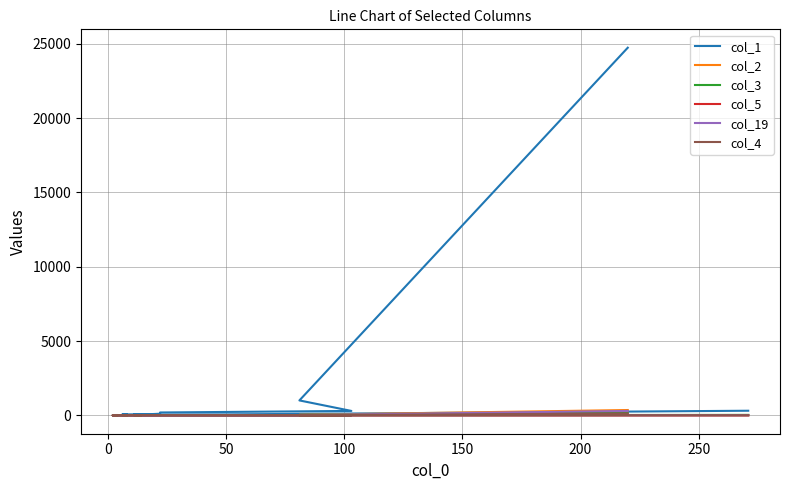

Read the col_5 value at 200, to the nearest 5.

5